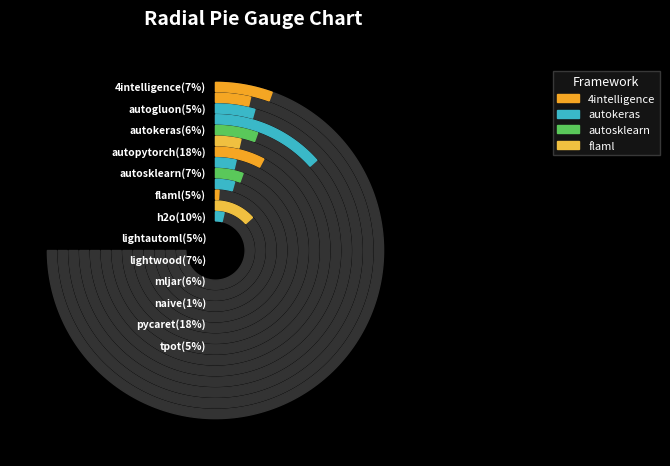

Is it true that autogluon is 5% of the pie?

True